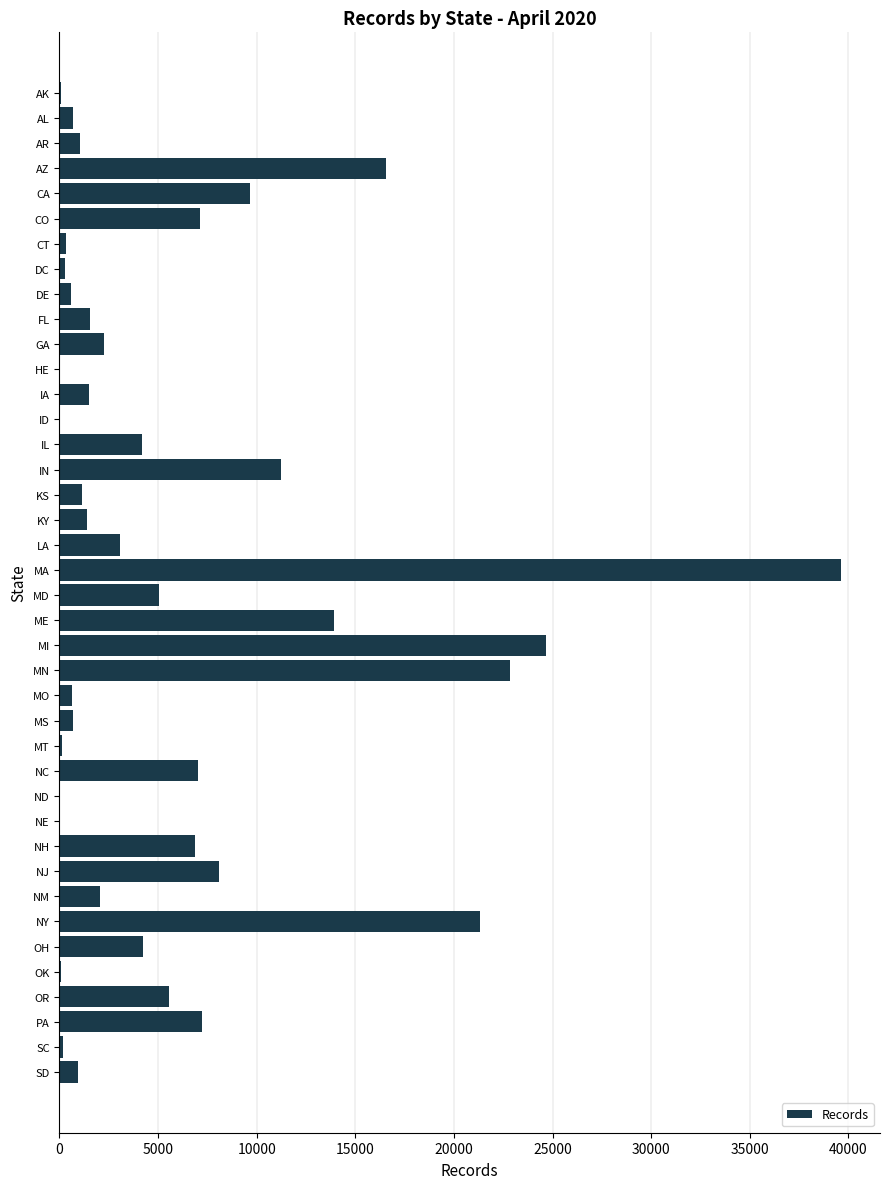

At which category does the chart reach its peak across all series?

MA